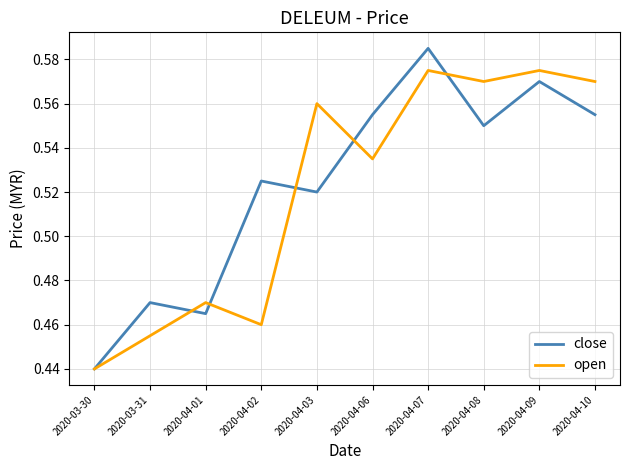

At which label does close reach its peak?

2020-04-07